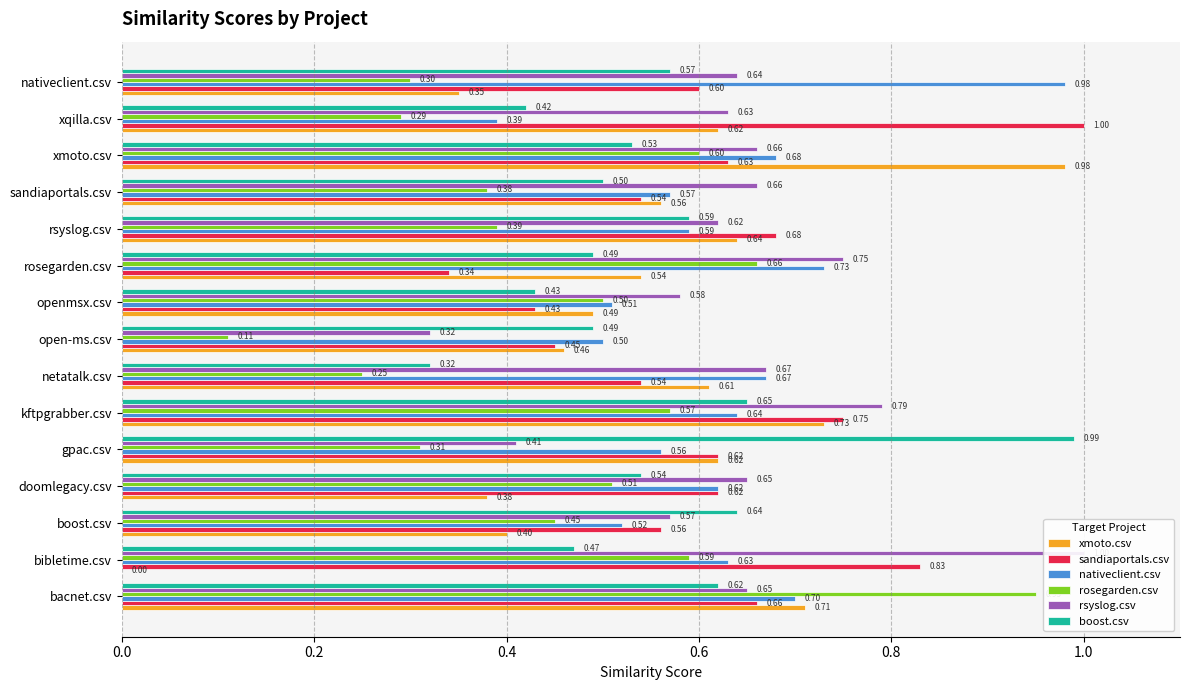

Where is rosegarden.csv nearest to the value 0?

open-ms.csv